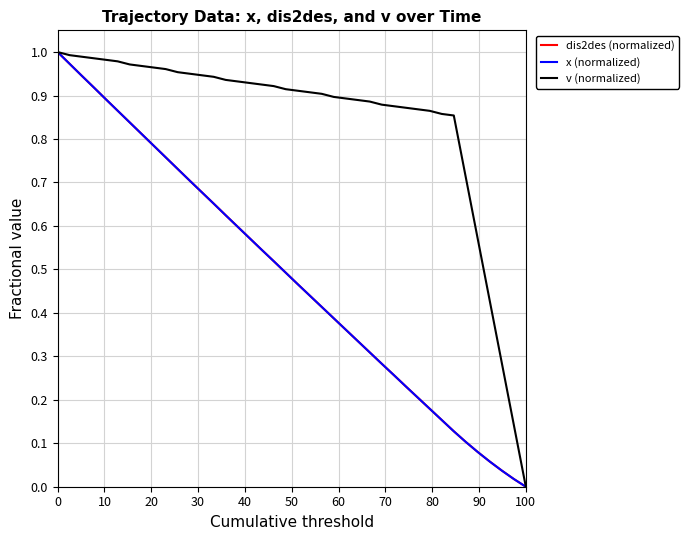

Which series has the largest range (max minus min)?

dis2des (normalized)